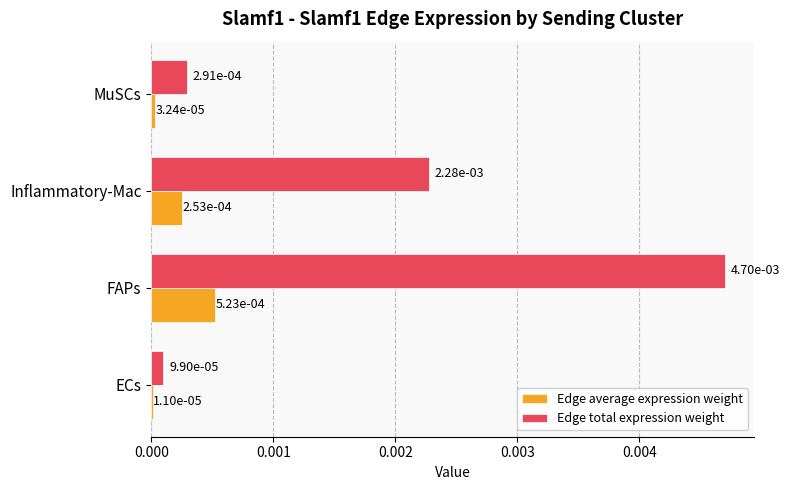

What are all the series names shown in the legend?

Edge average expression weight, Edge total expression weight